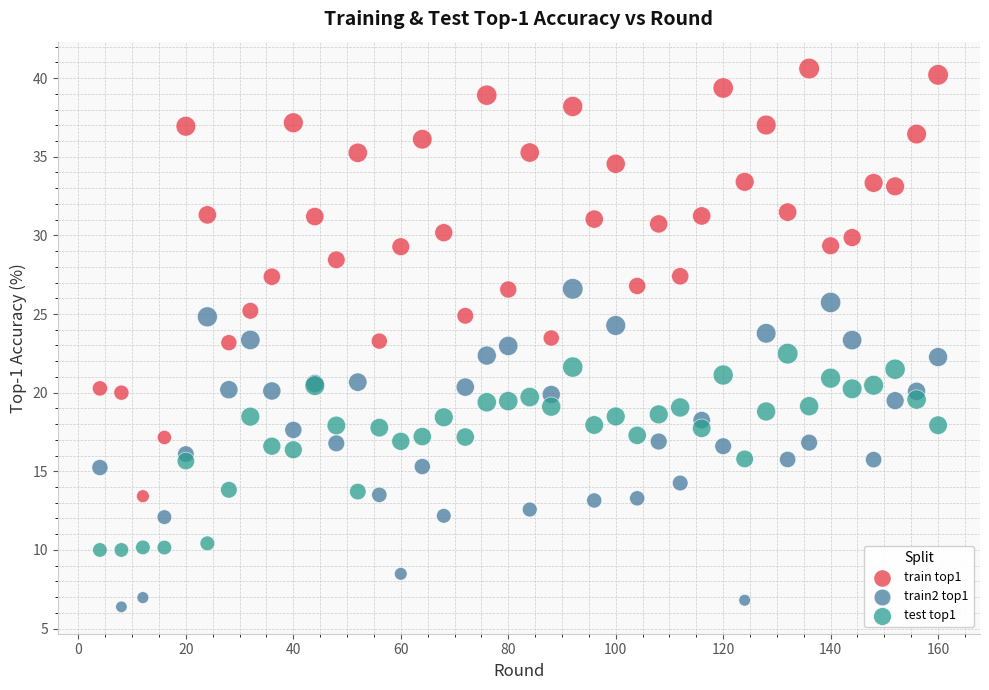

Which series has the widest spread of Y values?

train top1